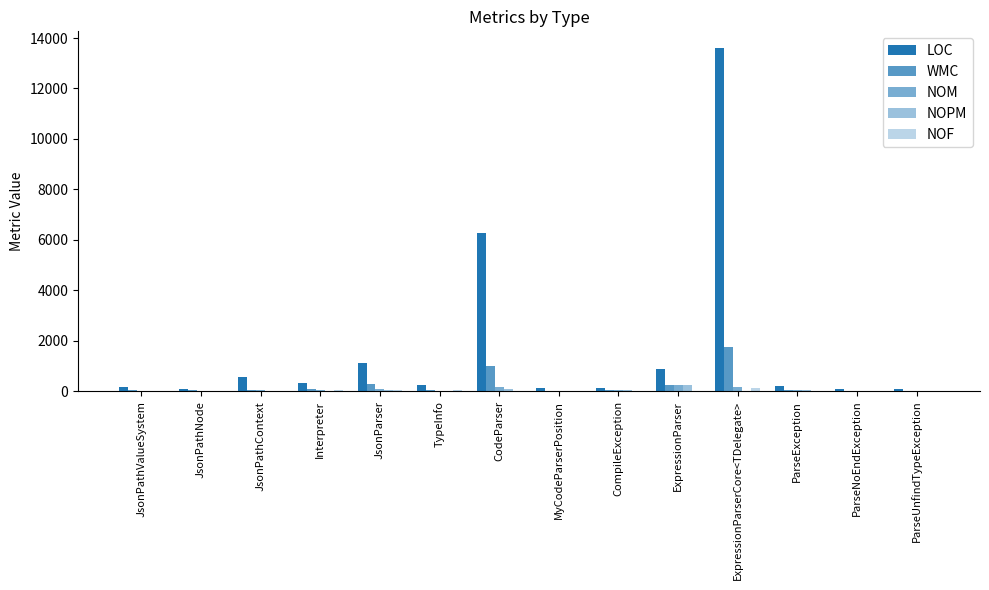

What position from the left is Interpreter?

4